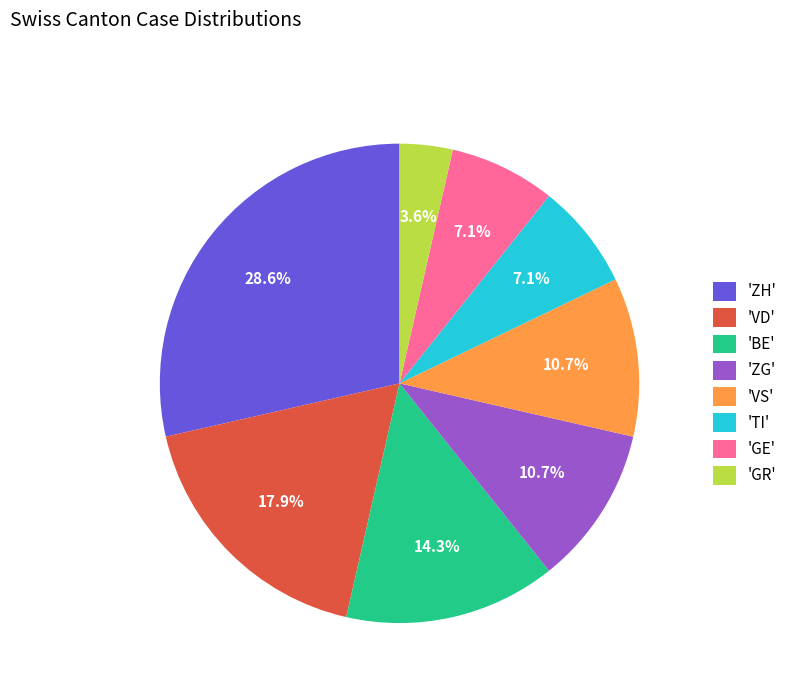

Which category has the biggest portion of the pie?

'ZH'